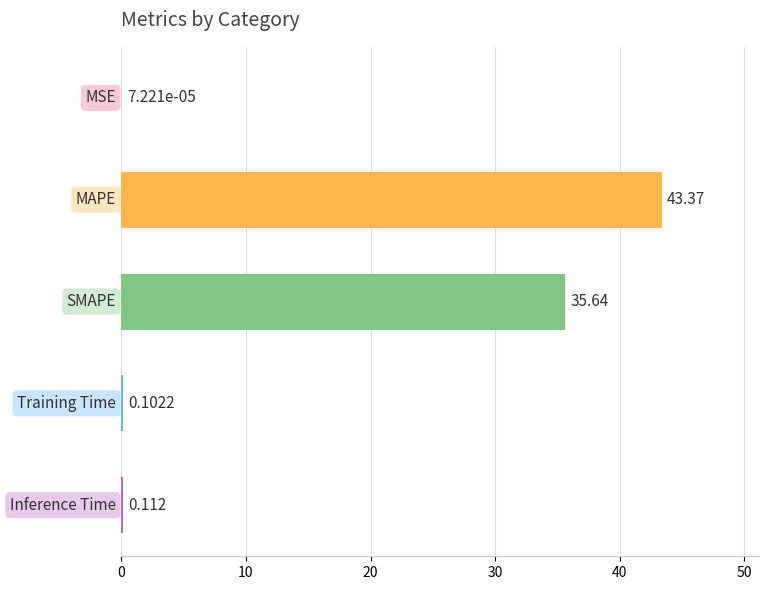

Count the number of data series in this chart.

1